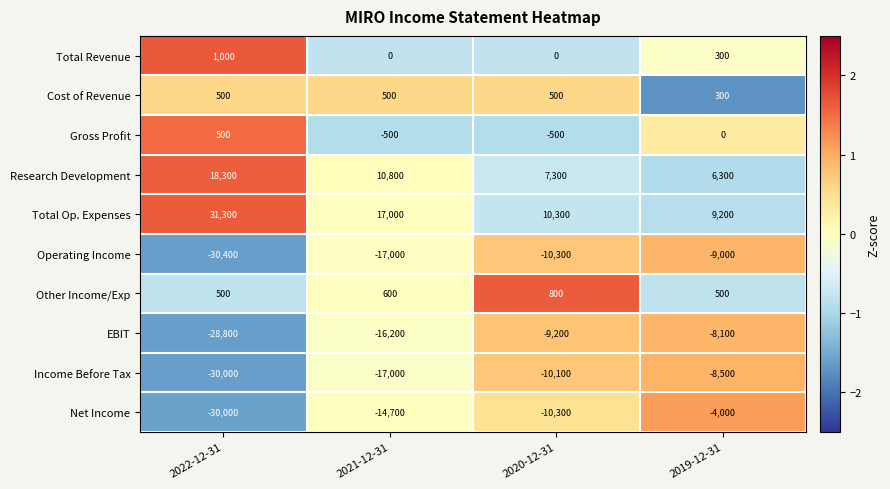

Rank the categories by Total Op. Expenses value from highest to lowest.

2022-12-31, 2021-12-31, 2020-12-31, 2019-12-31